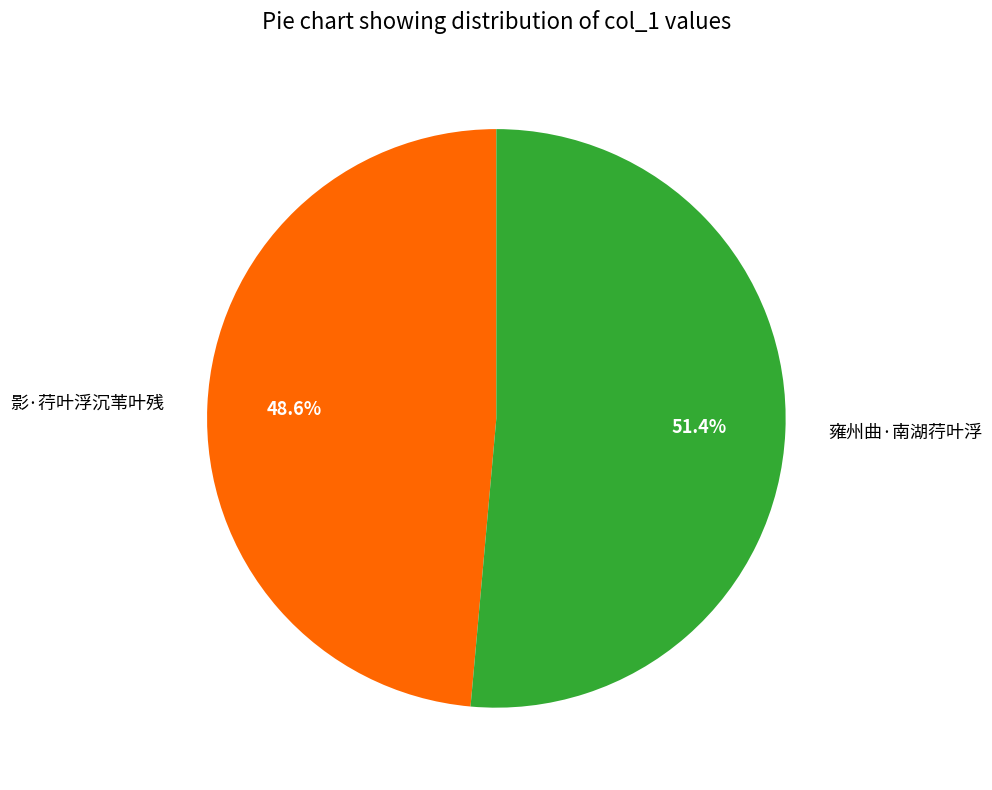

Which slice is the smallest?

影·荇叶浮沉苇叶残